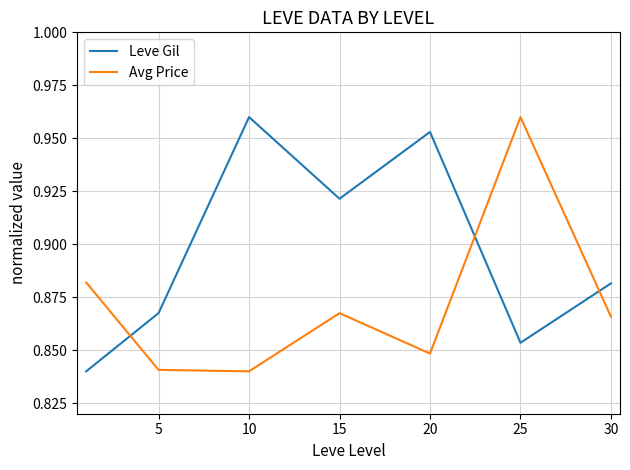

Rank the series by their average value, from highest to lowest.

Leve Gil, Avg Price